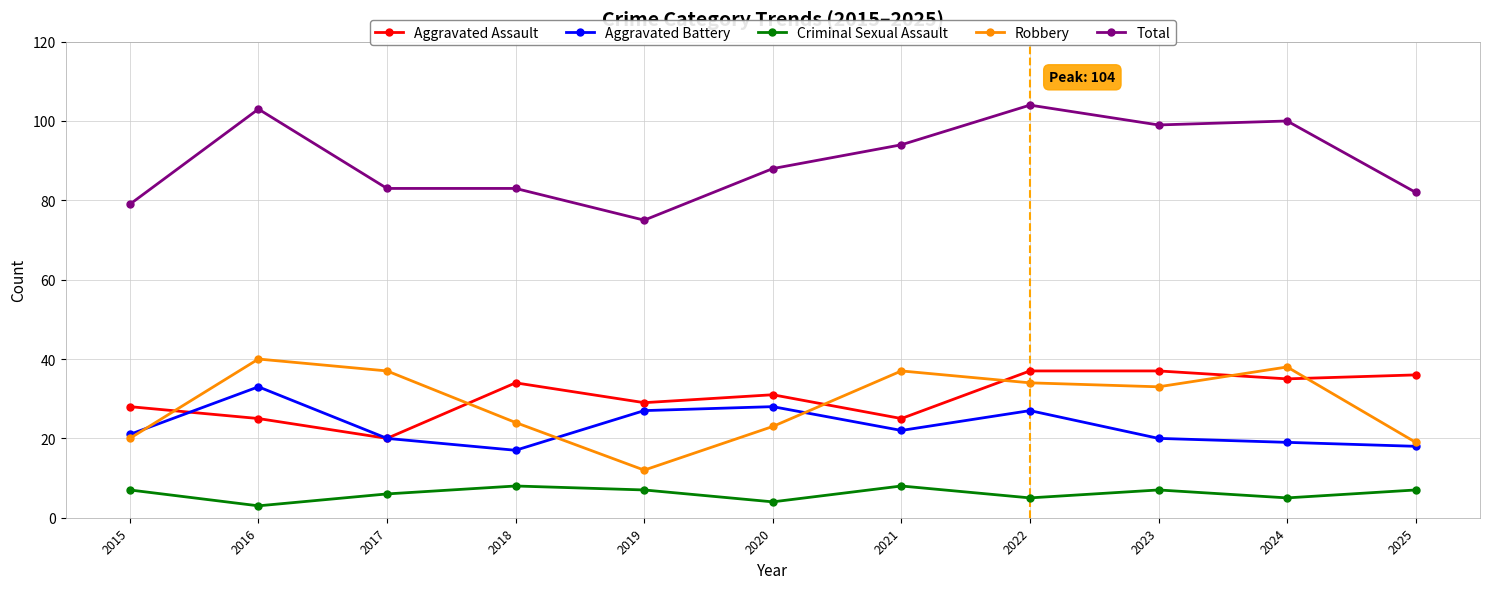

Rank the series at 2015 from highest to lowest value.

Total, Aggravated Assault, Aggravated Battery, Robbery, Criminal Sexual Assault